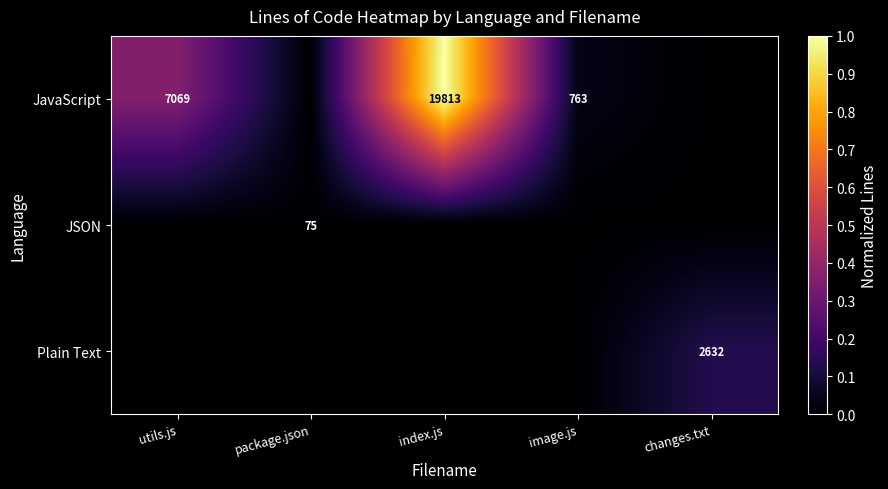

Which category has the lowest value across all series?

package.json